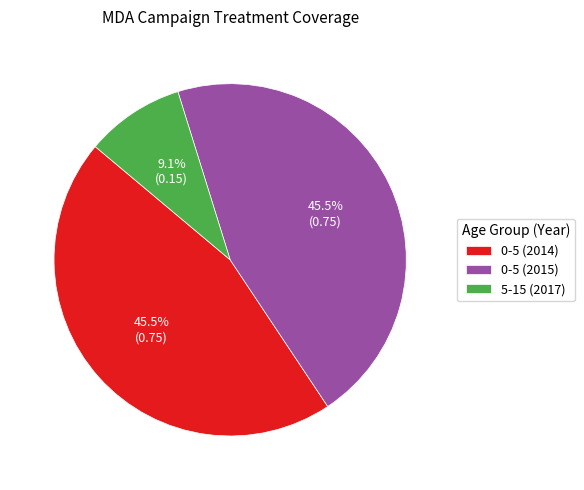

True or false: 5-15 (2017) accounts for 16% of the total.

False